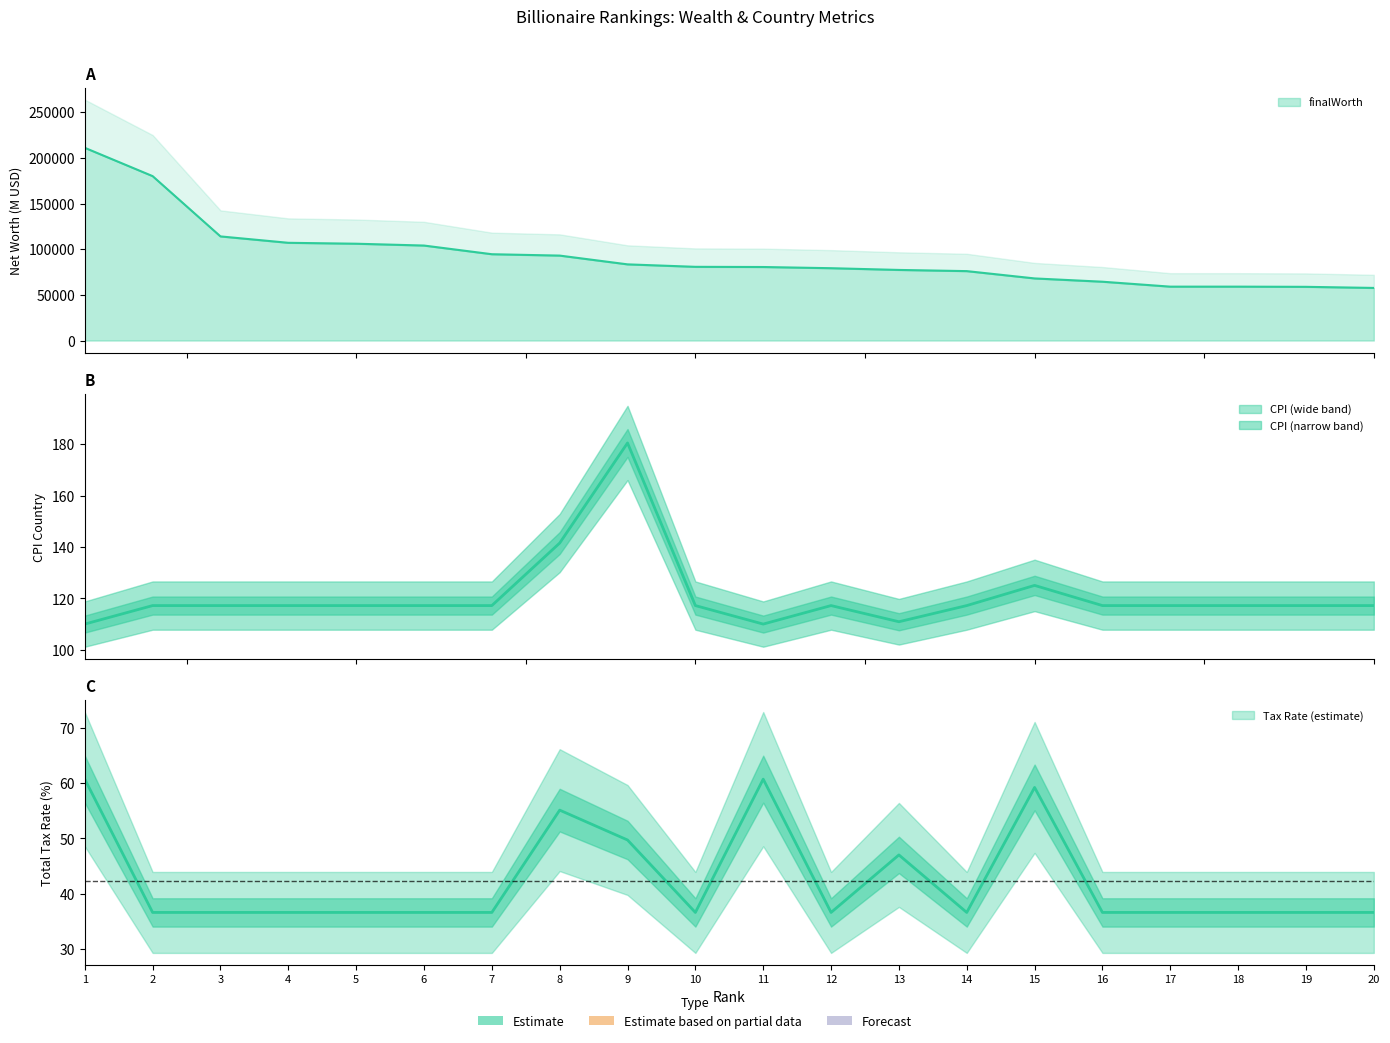

The value of cpi_country at 9 is 180.4. True or false?

True